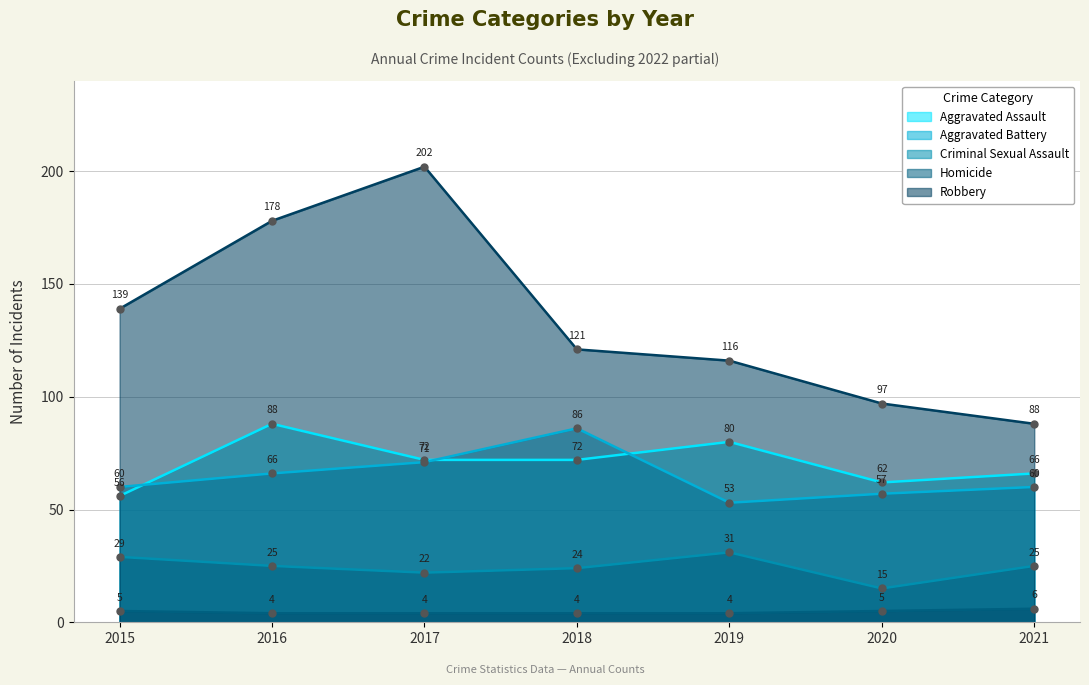

Which series has the largest total across all categories?

Robbery